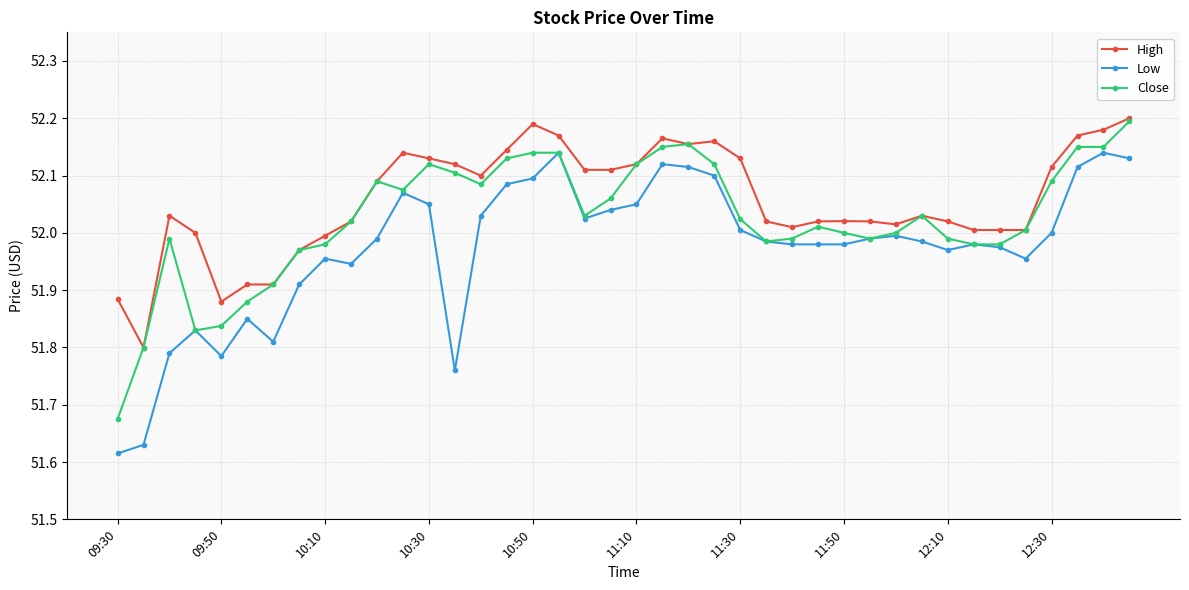

Count the number of categories in the chart.

40